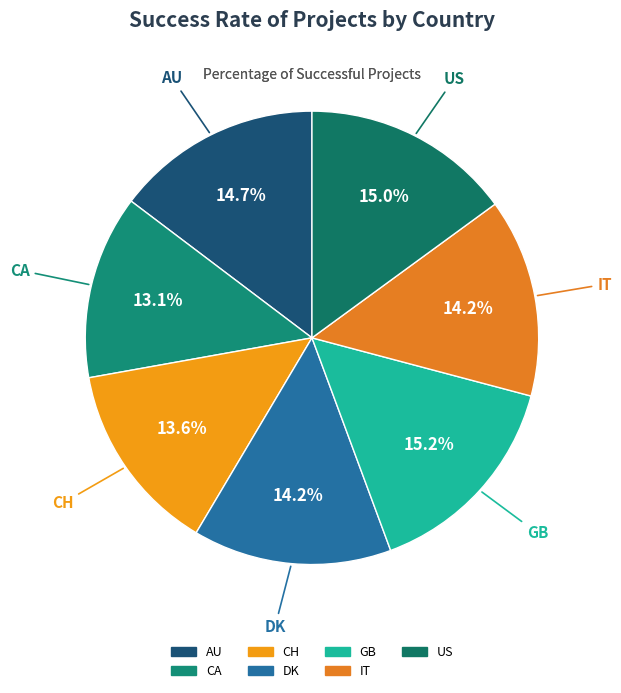

Which category has the smallest portion of the pie?

CA